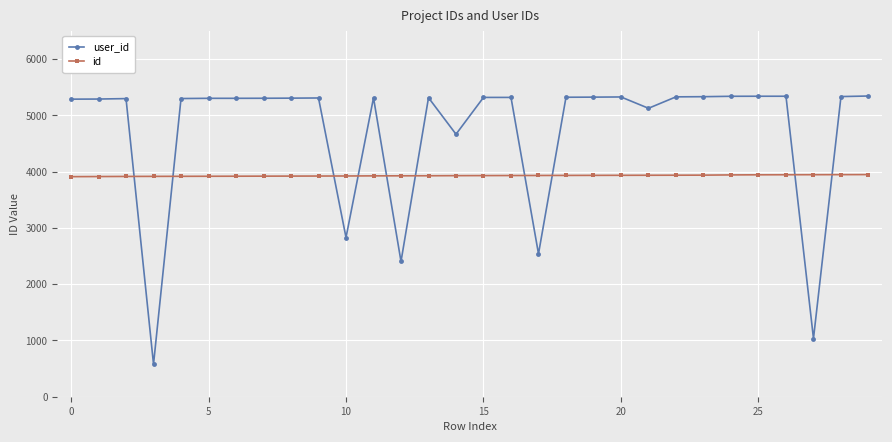

At how many categories does at least one series exceed 4113?

25